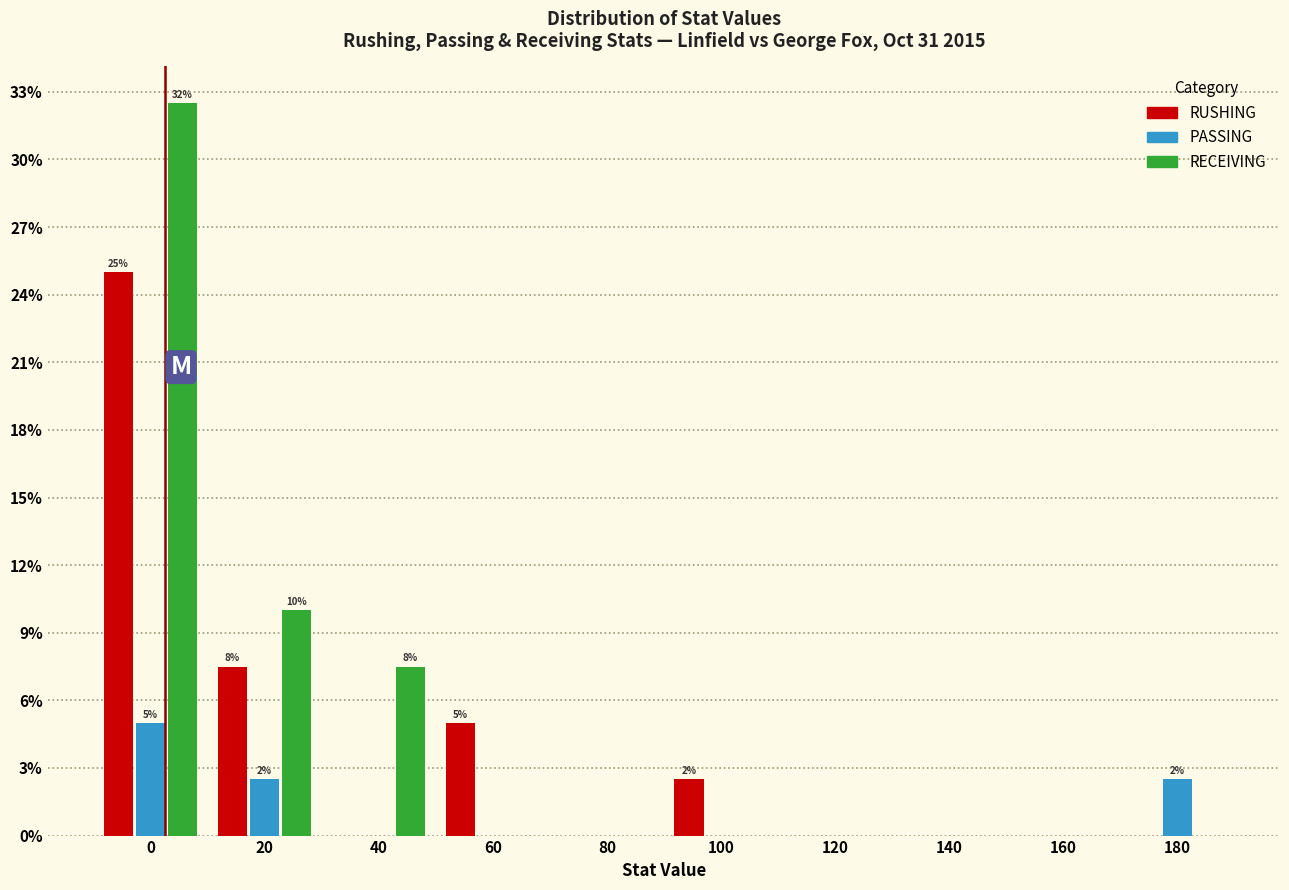

Reading left to right, list all the values displayed in this chart.

RUSHING: 0=25.0	20=7.5	40=0.0	60=5.0	80=0.0	100=2.5	120=0.0	140=0.0	160=0.0	180=0.0
PASSING: 0=5.0	20=2.5	40=0.0	60=0.0	80=0.0	100=0.0	120=0.0	140=0.0	160=0.0	180=2.5
RECEIVING: 0=32.5	20=10.0	40=7.5	60=0.0	80=0.0	100=0.0	120=0.0	140=0.0	160=0.0	180=0.0